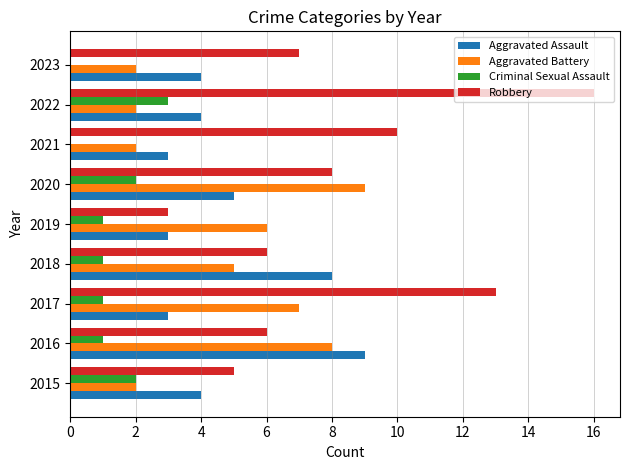

What is the approximate value of Aggravated Battery at 2018?

5